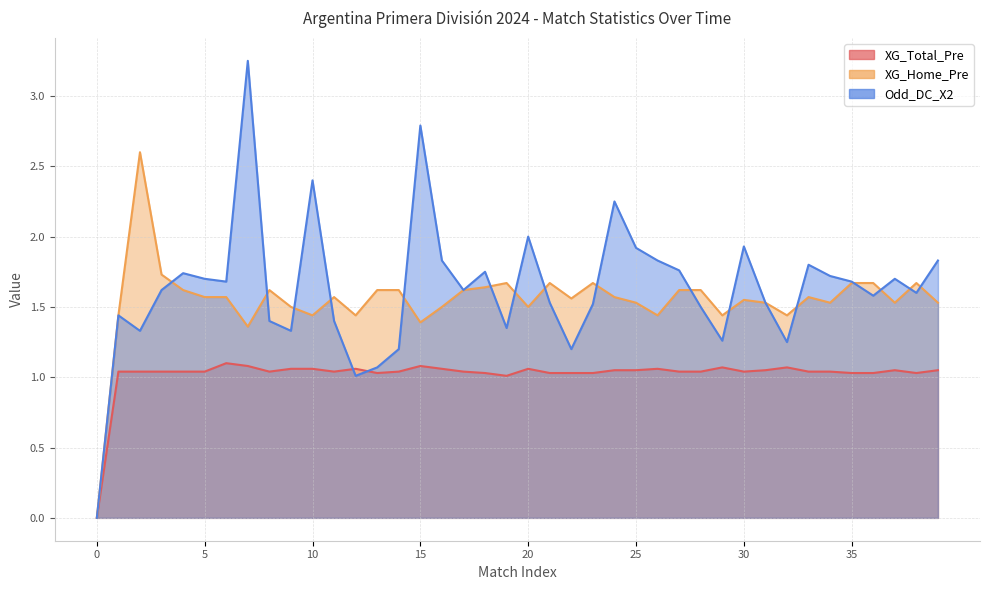

List the labels in order of XG_Total_Pre value, smallest first.

0, 19, 13, 18, 21, 22, 23, 35, 36, 38, 1, 2, 3, 4, 5, 8, 11, 14, 17, 27, 28, 30, 33, 34, 24, 25, 31, 37, 39, 9, 10, 12, 16, 20, 26, 29, 32, 7, 15, 6